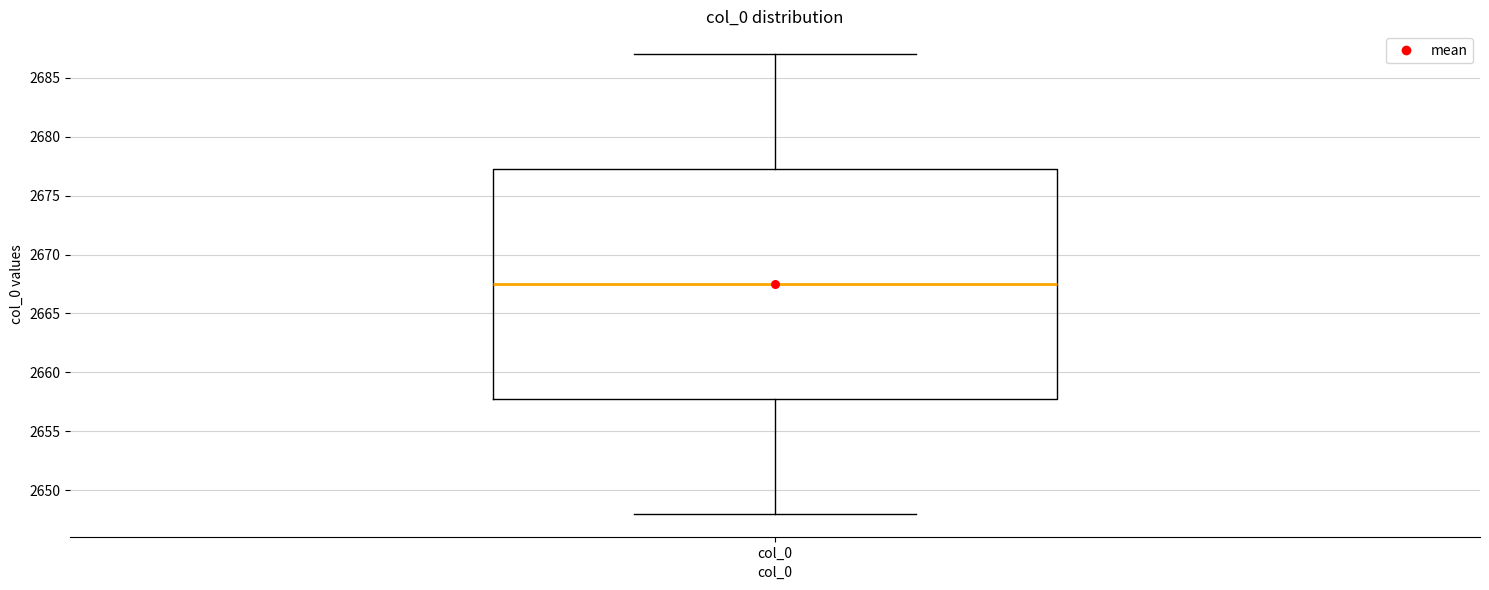

Read this box plot against the y-axis: the position of the median line, the range covered by the box, and the ends of both whiskers. The values are not printed on the chart, so give them approximately, as read against the axis.

median 2667.5, box 2658.0 to 2677.5, whiskers 2648.0 to 2687.0